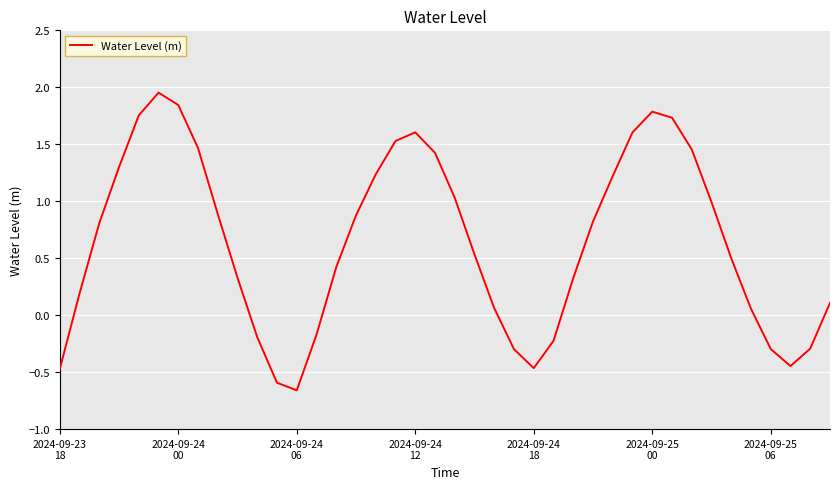

What is the difference between the maximum and minimum values?

2.6